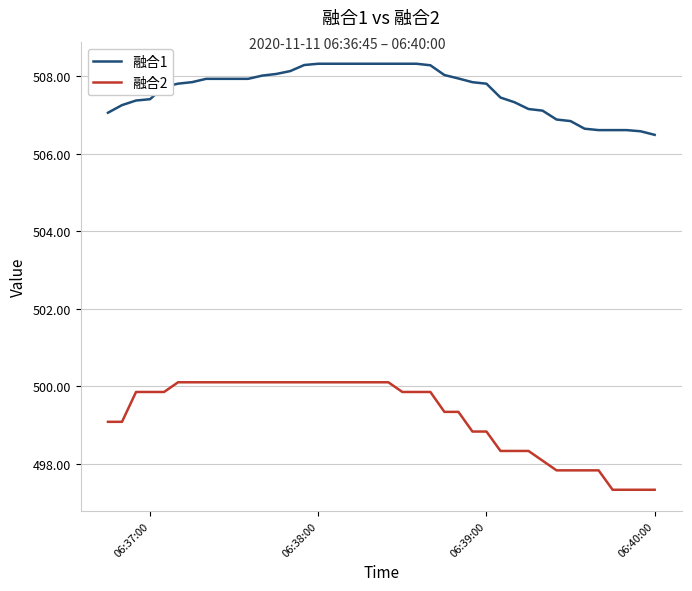

Which series has the largest range (max minus min)?

融合2